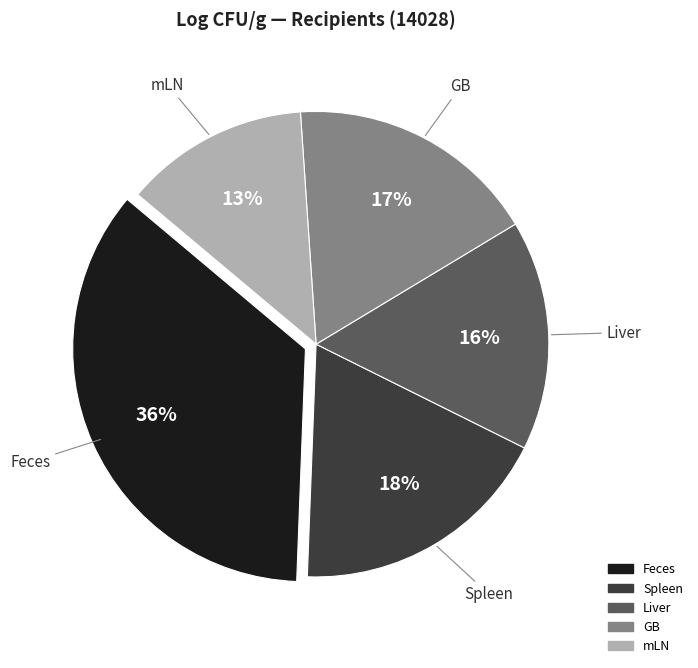

How many segments does this pie chart have?

5